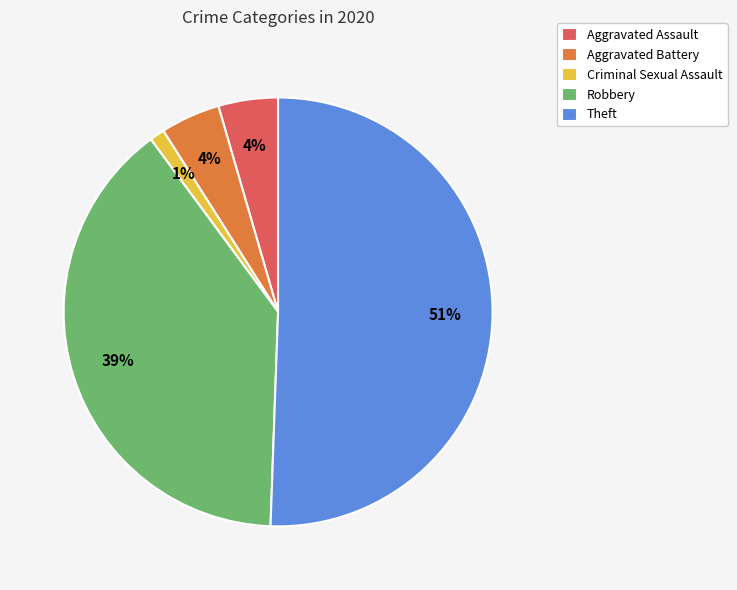

Between Criminal Sexual Assault and Aggravated Battery, which is larger?

Aggravated Battery